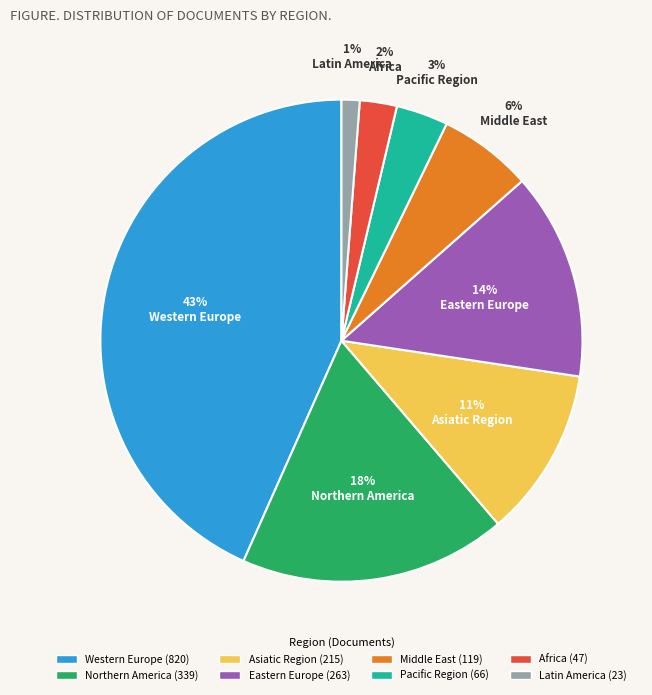

Does any single category account for the majority?

No